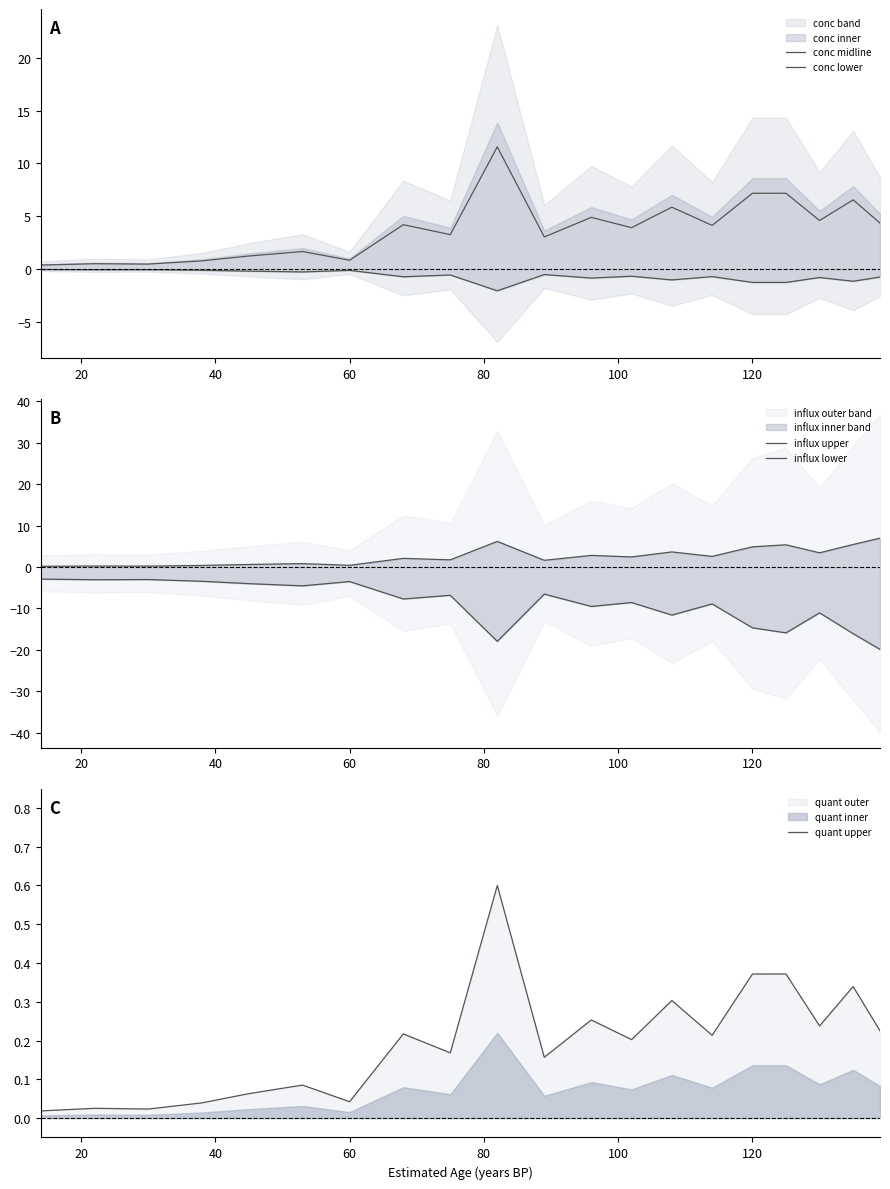

Reading left to right, transcribe all the data shown in this chart.

conc midline: 0.4	0.5	0.4	0.8	1.2	1.6	0.8	4.2	3.2	11.6	3.0	4.9	3.9	5.9	4.1	7.2	7.2	4.6	6.5	4.3
conc lower: -0.1	-0.1	-0.1	-0.1	-0.2	-0.3	-0.1	-0.8	-0.6	-2.1	-0.5	-0.9	-0.7	-1.1	-0.7	-1.3	-1.3	-0.8	-1.2	-0.8
influx upper: 0.2	0.2	0.2	0.4	0.6	0.8	0.4	2.1	1.7	6.2	1.6	2.8	2.4	3.6	2.6	4.9	5.4	3.4	5.4	6.9
influx lower: -2.9	-3.1	-3.0	-3.4	-4.0	-4.5	-3.5	-7.7	-6.8	-17.9	-6.5	-9.5	-8.6	-11.6	-8.9	-14.7	-15.9	-11.1	-16.1	-19.9
quant upper: 0.0	0.0	0.0	0.0	0.1	0.1	0.0	0.2	0.2	0.6	0.2	0.3	0.2	0.3	0.2	0.4	0.4	0.2	0.3	0.2